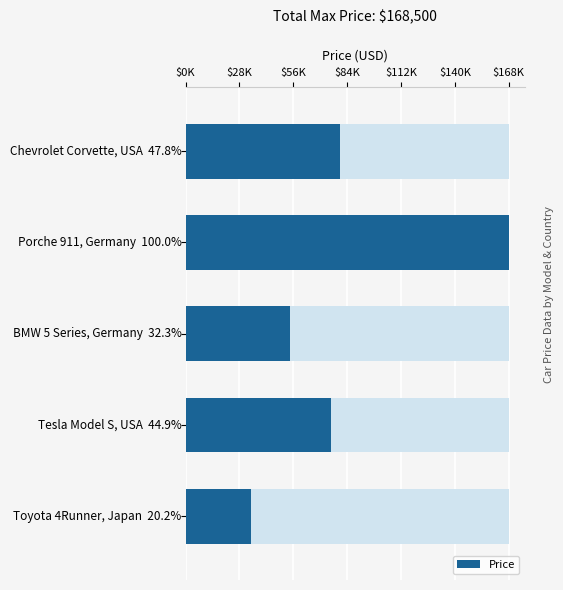

Between $28K and $0K, which is larger?

$28K